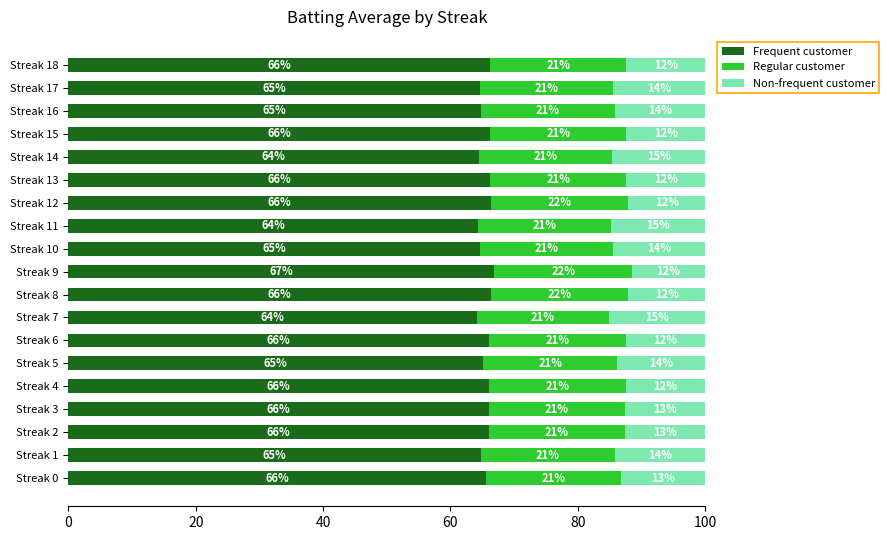

Read the Frequent customer value at Streak 11.

64.4